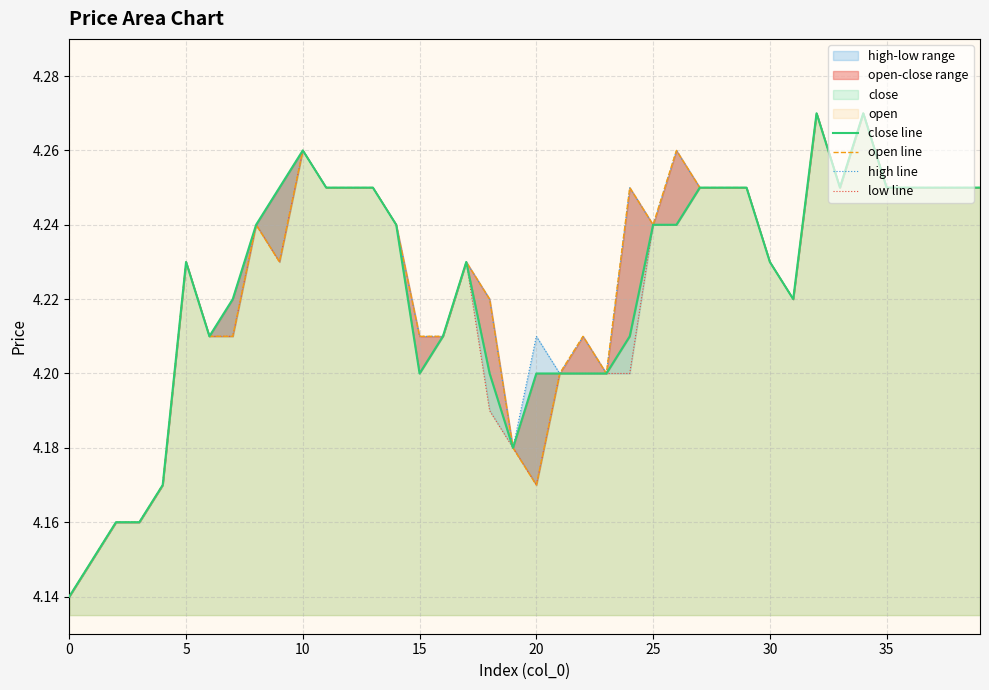

Count the number of categories in the chart.

40